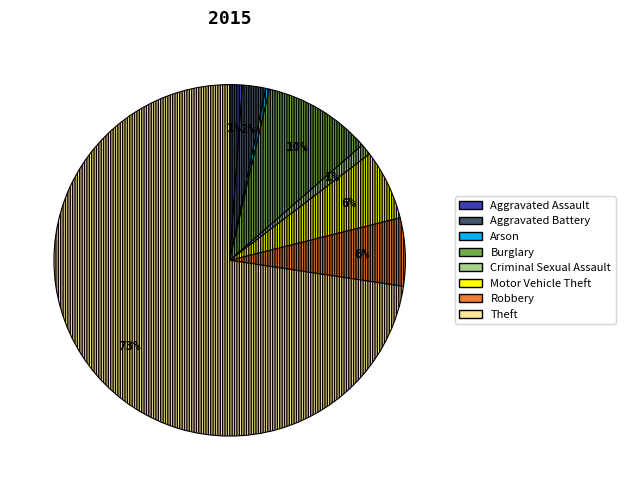

To the nearest percent, what is the average slice percentage?

12%